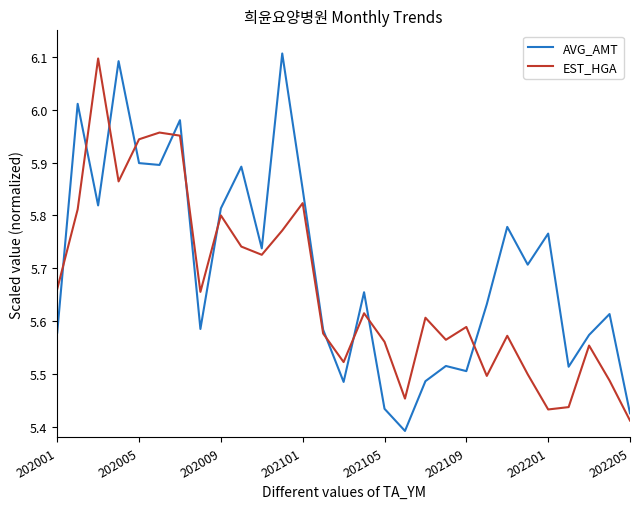

Rank the series by their average value, from highest to lowest.

AVG_AMT, EST_HGA